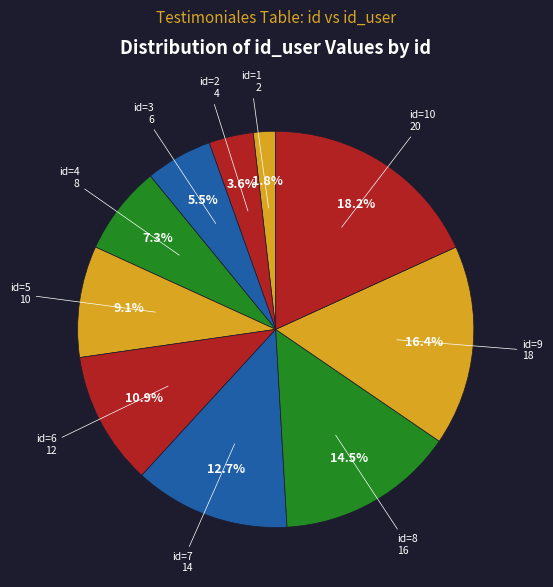

Which category has the smallest portion of the pie?

id=1